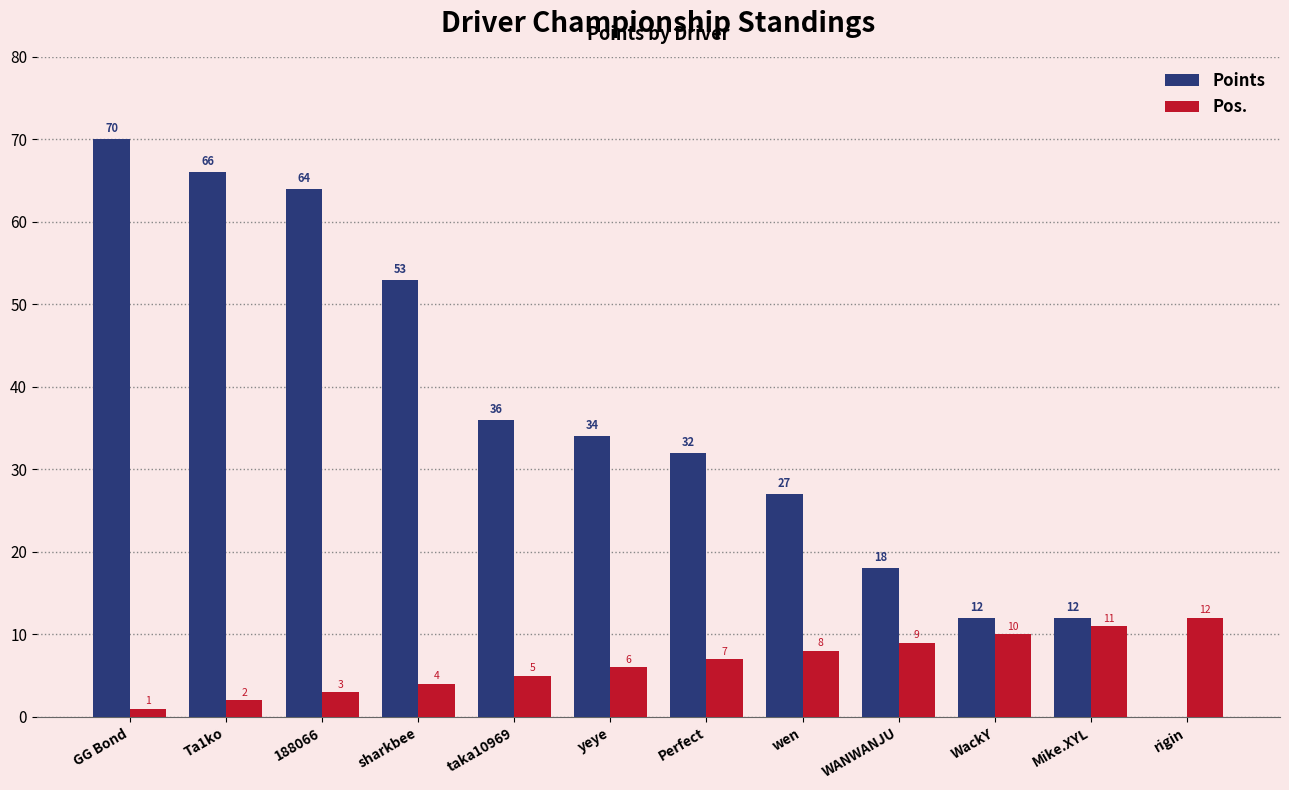

Are the bars horizontal?

No